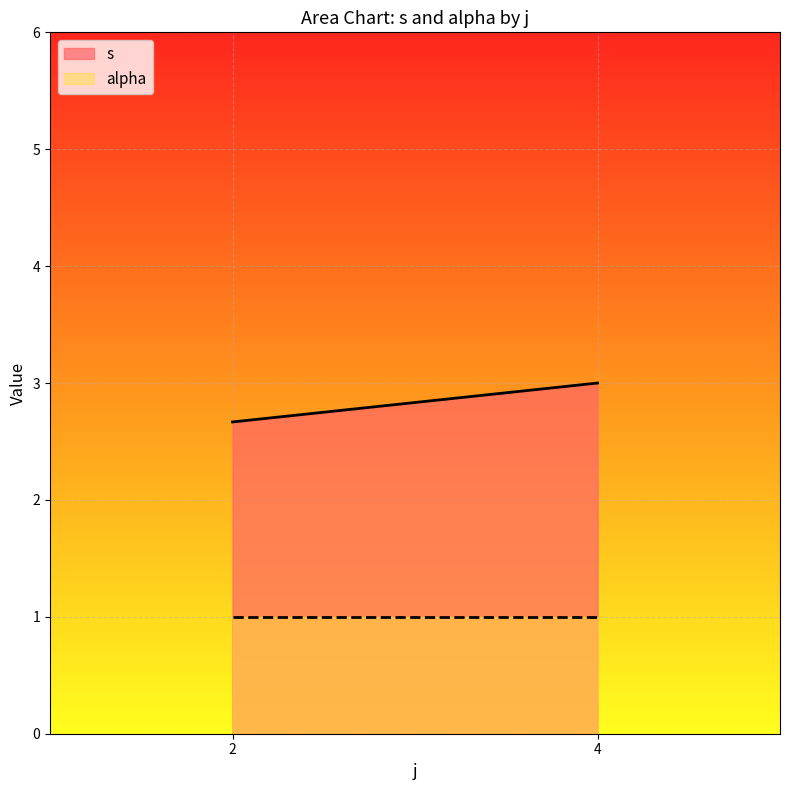

The alpha series shows 1.3 at 2. True or false?

False